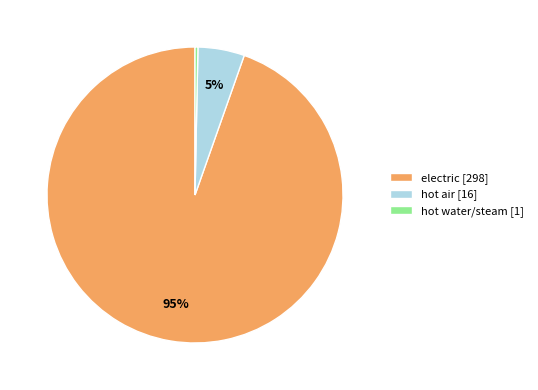

True or false: hot water/steam accounts for 0% of the total.

True